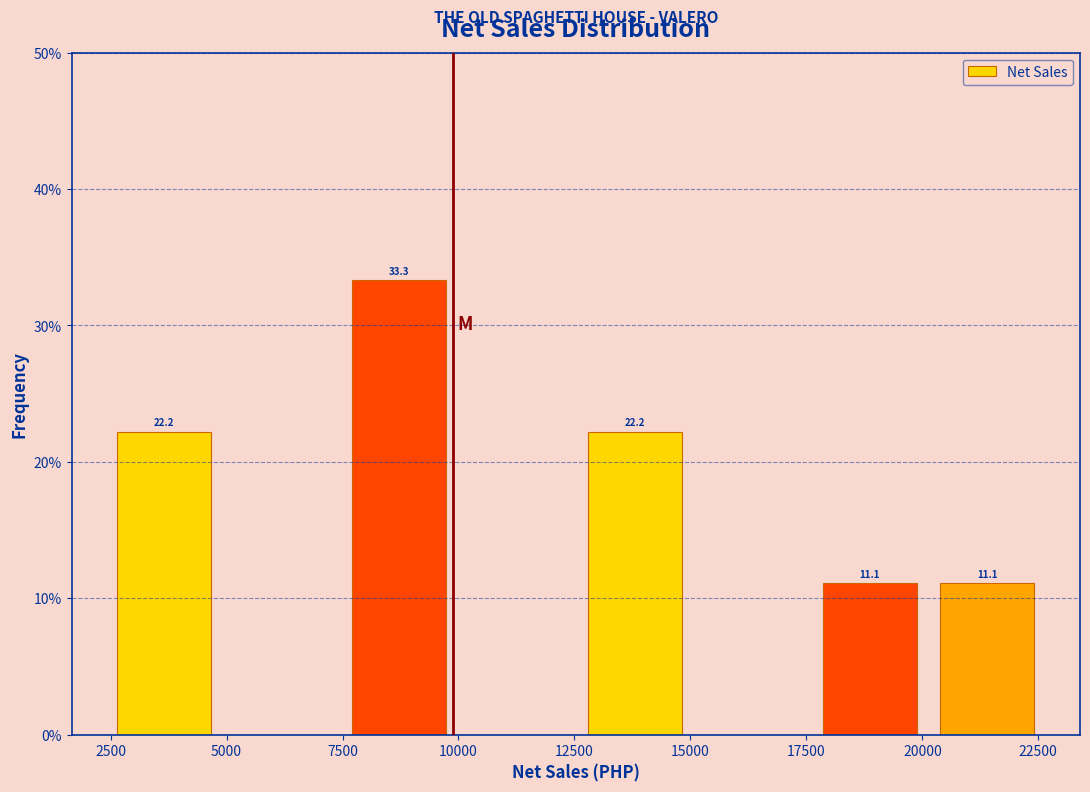

Over which range of the x-axis is the bar tallest?

7500 to 10000